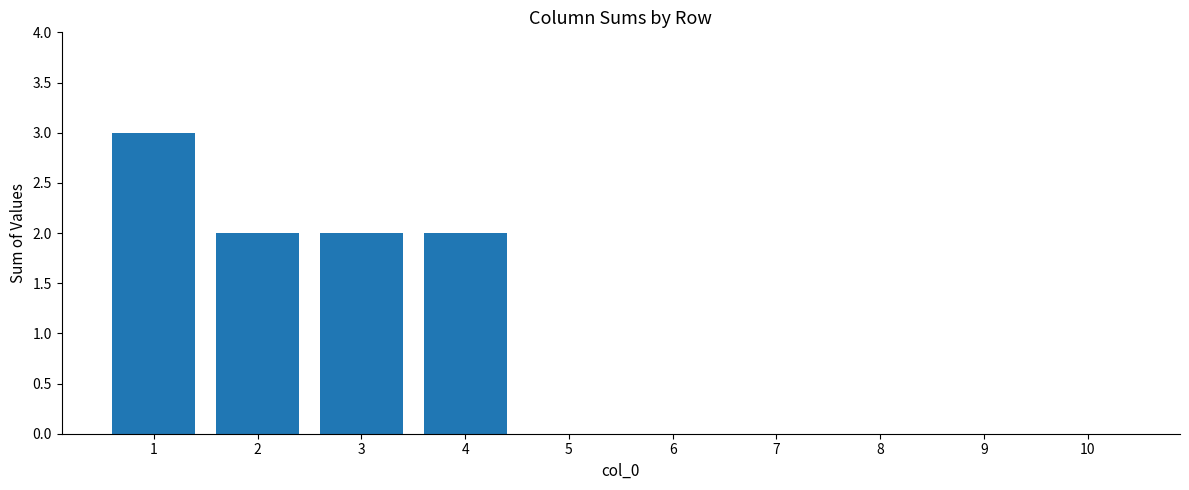

The value at 7 is 1. True or false?

False